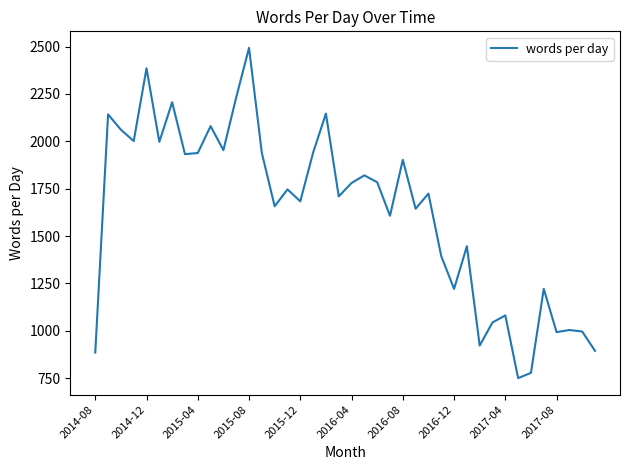

What is the difference between the maximum and minimum values?

1743